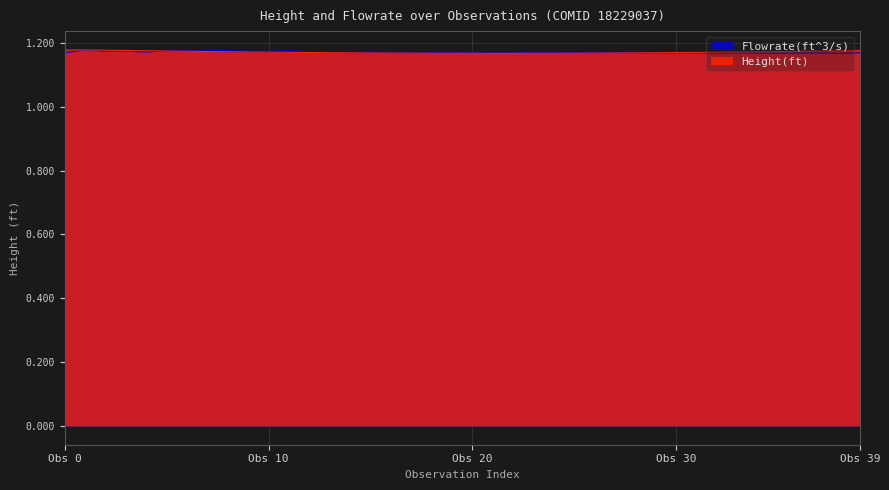

Rank the series by their maximum value, from lowest to highest.

Height(ft), Flowrate(ft^3/s)